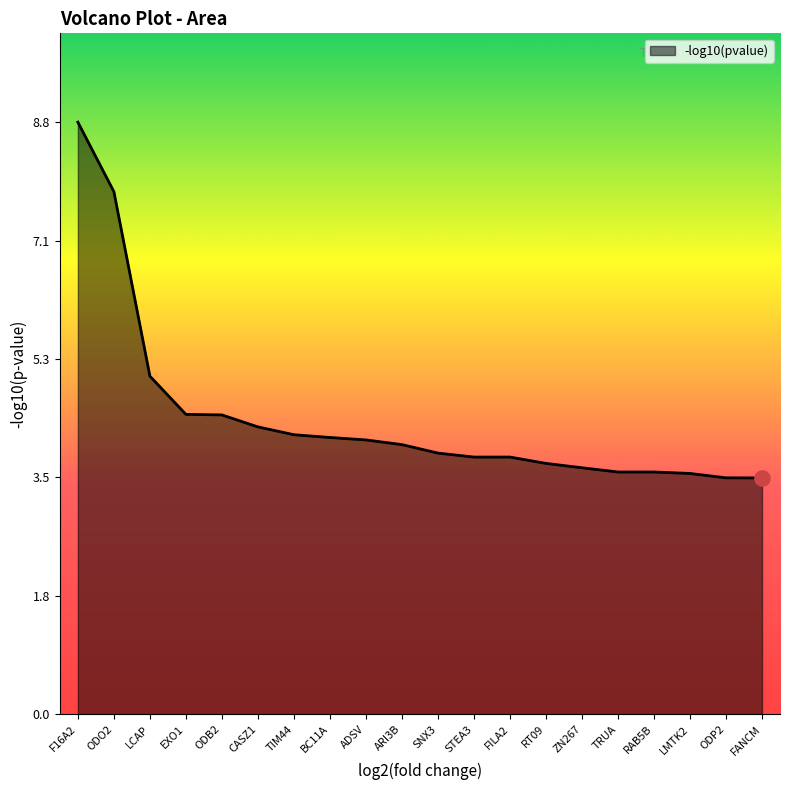

What is the ratio of the value at ADSV to the value at ODO2?

0.5